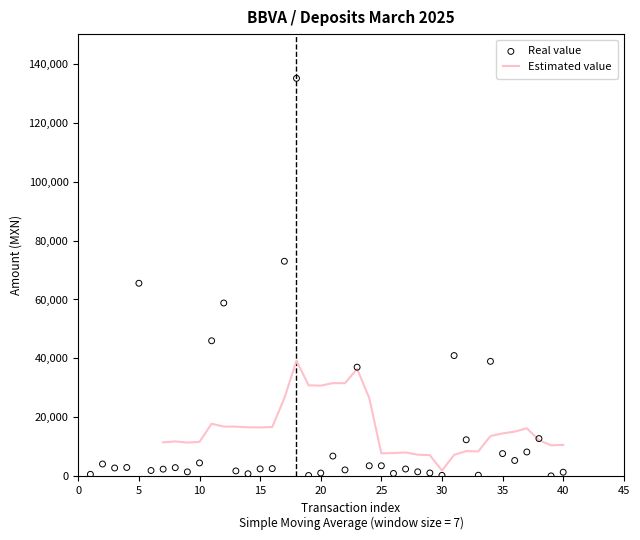

What is the maximum value for Estimated value?

39242.0